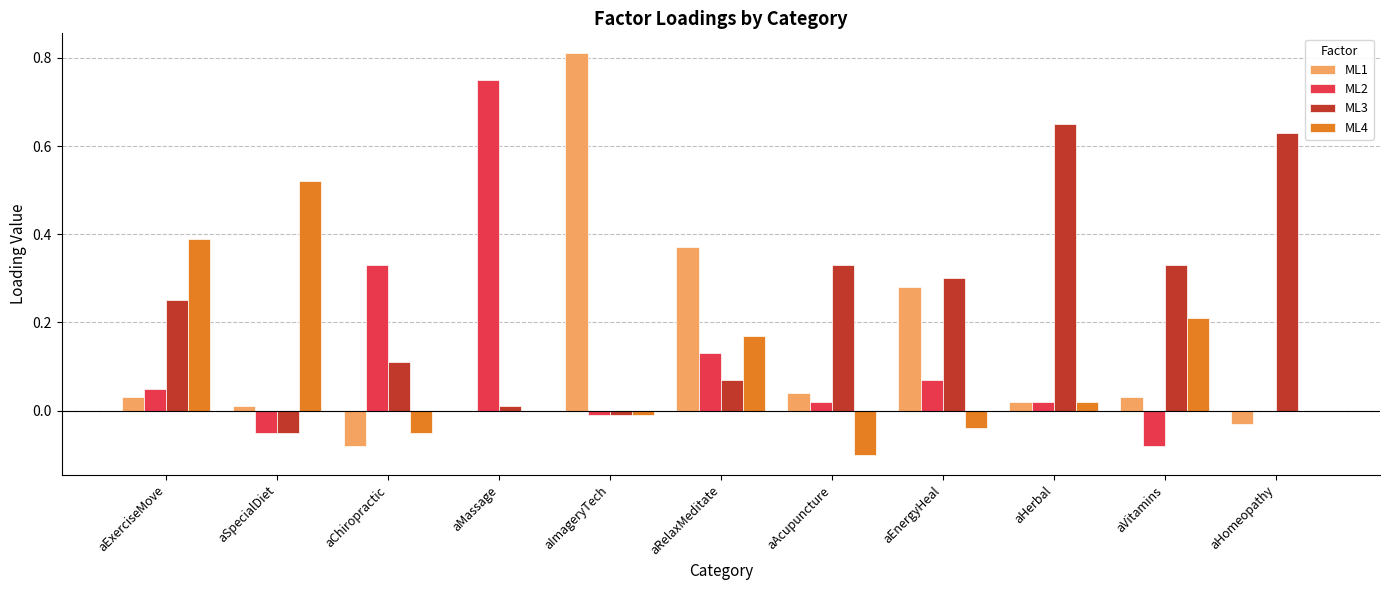

True or false: ML1 has a value of -0.1 at aChiropractic.

True